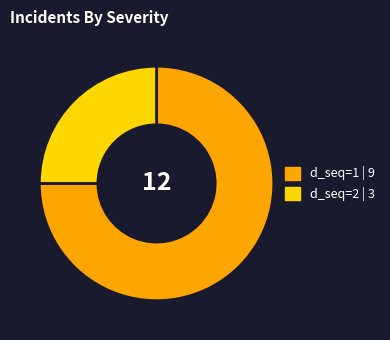

Does any single category account for the majority?

Yes